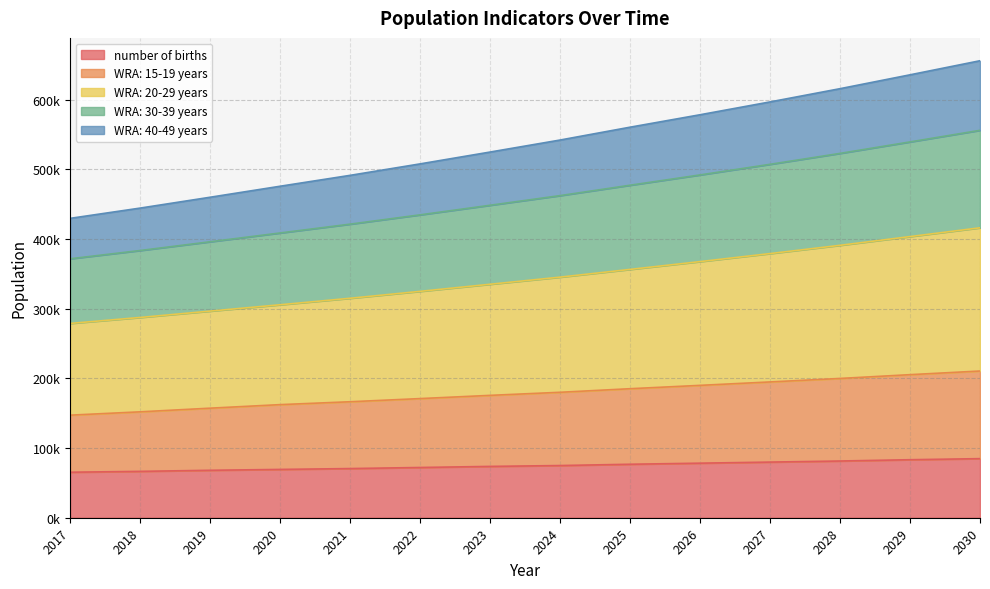

True or false: number of births has a value of 116073.0 at 2025.

False